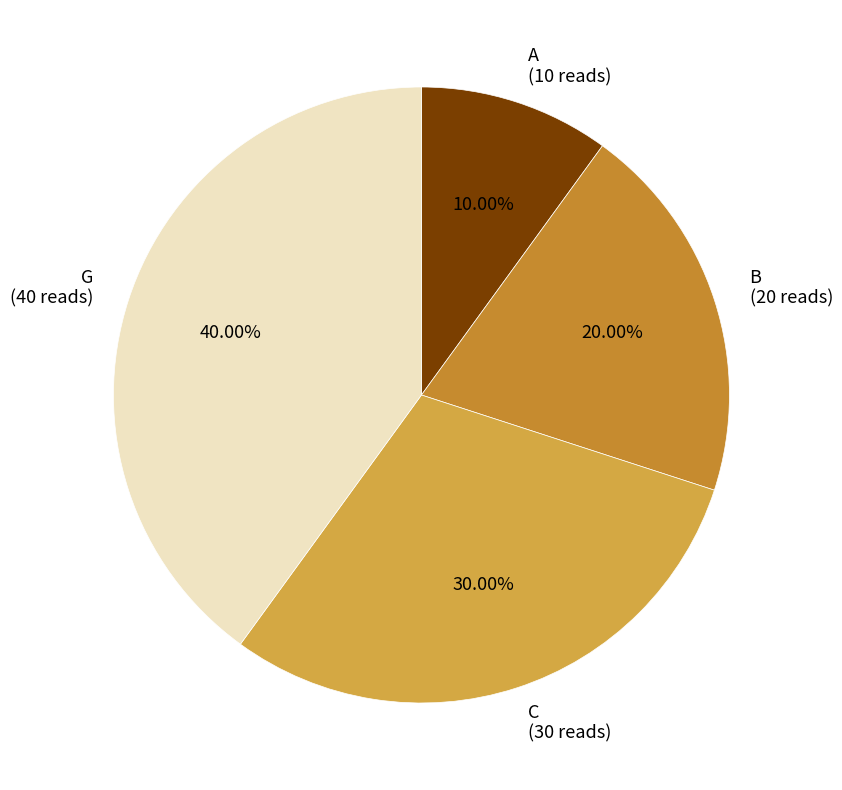

To the nearest percent, what is the difference between the B and A slice percentages?

10%